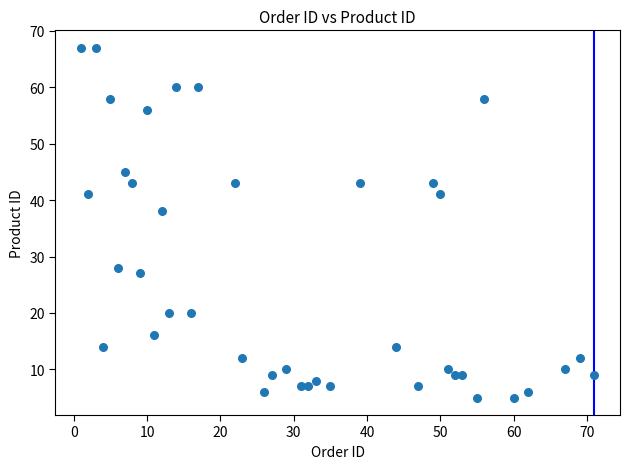

What Y value in the scatter plot is closest to 36?

38